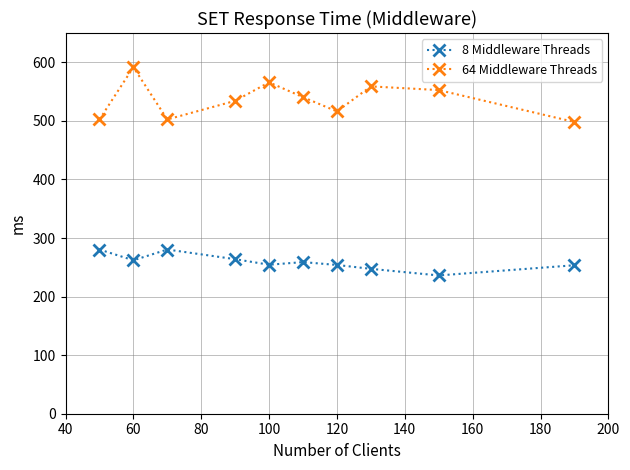

How many categories are shown in the chart?

10